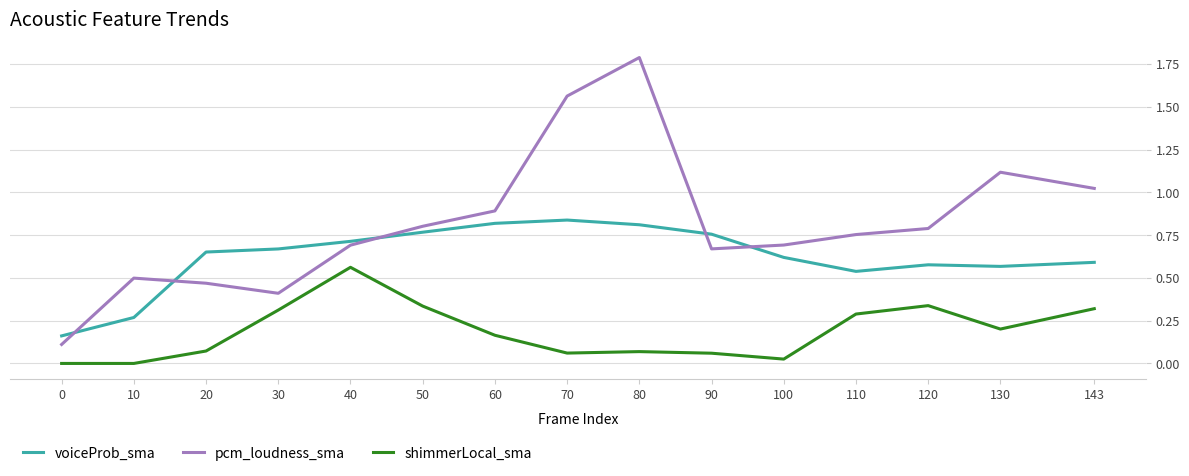

Is this an area chart (filled region under the line)?

No